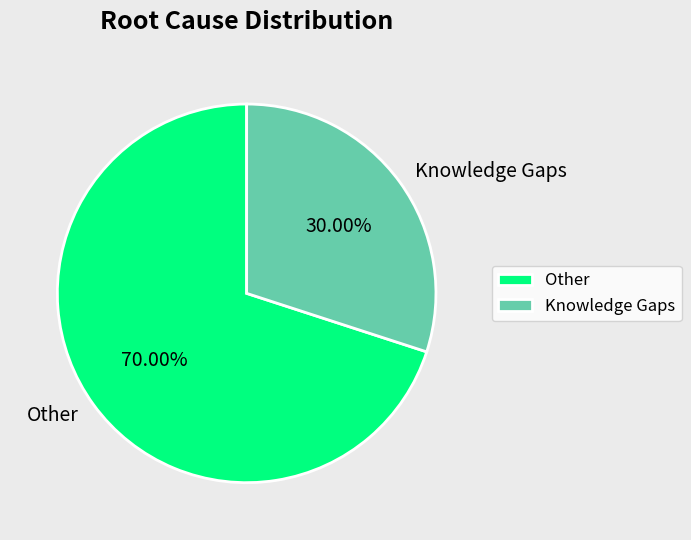

True or false: Knowledge Gaps accounts for 17% of the total.

False